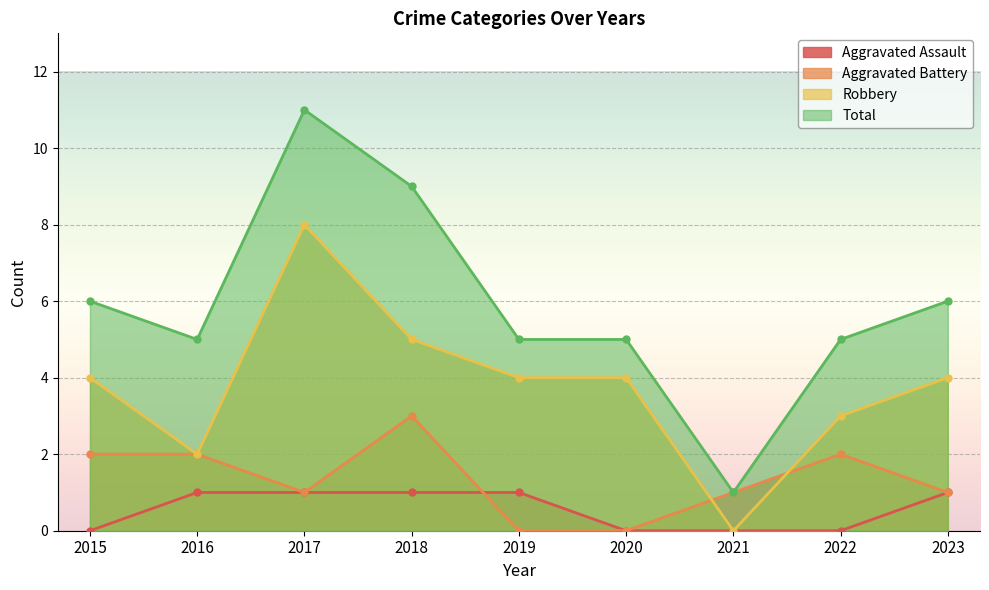

Which series has the largest total across all categories?

Total